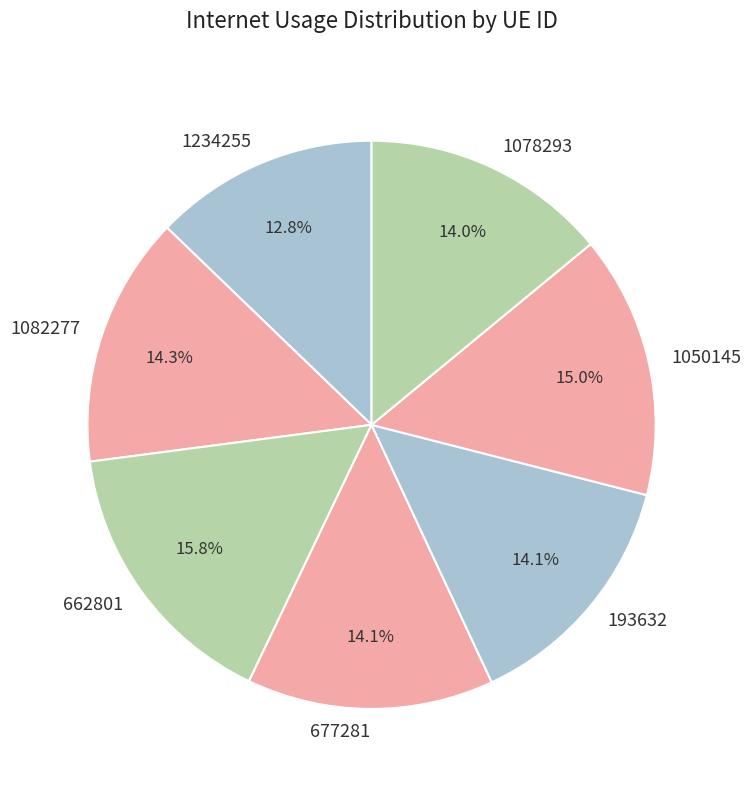

To the nearest percent, what is the combined percentage of 1082277 and 1078293?

28%